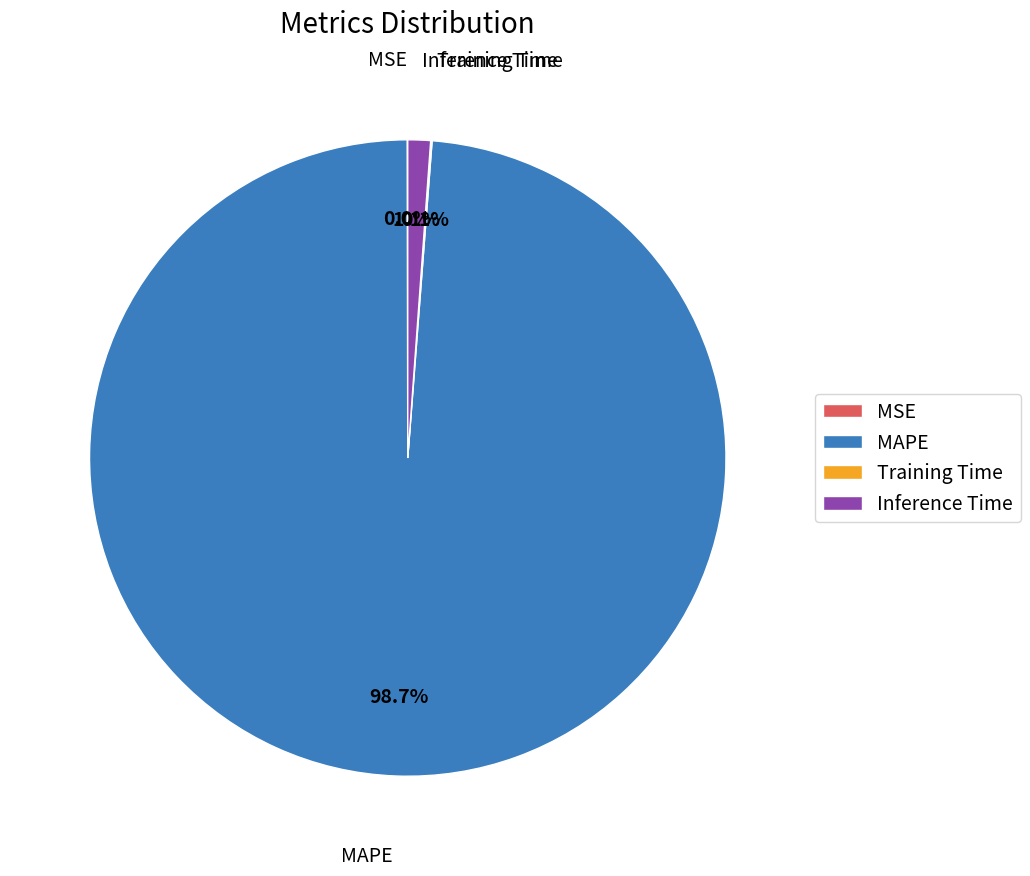

Which category has the biggest portion of the pie?

MAPE